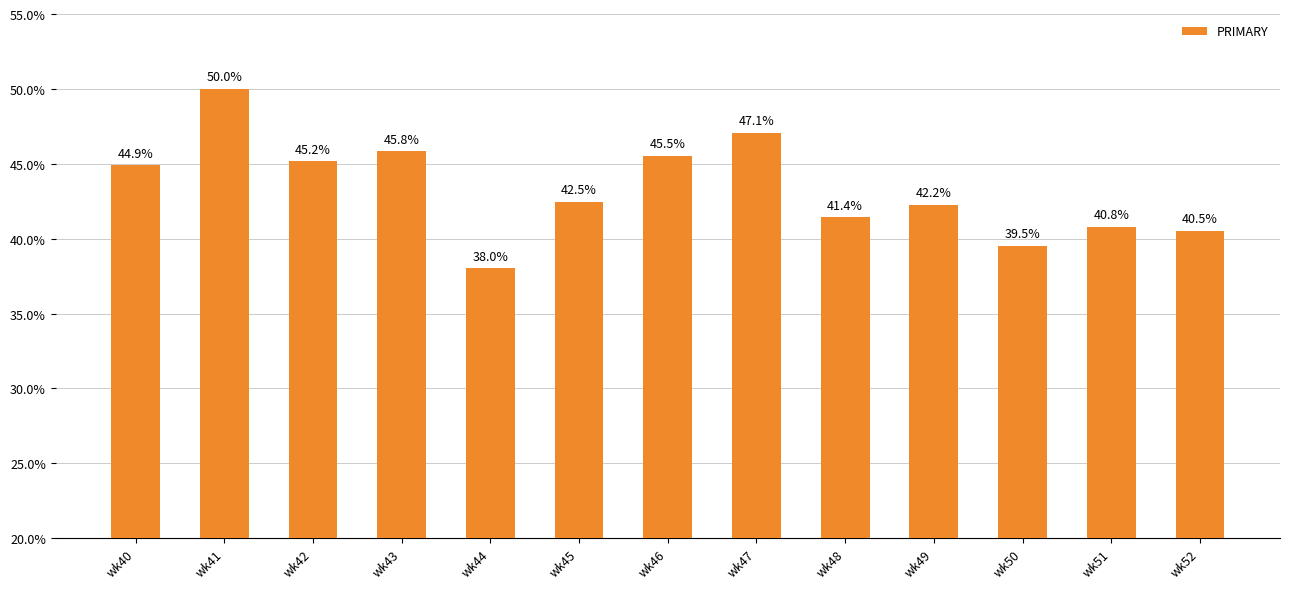

Rank the categories by value from highest to lowest.

wk41, wk47, wk43, wk46, wk42, wk40, wk45, wk49, wk48, wk51, wk52, wk50, wk44